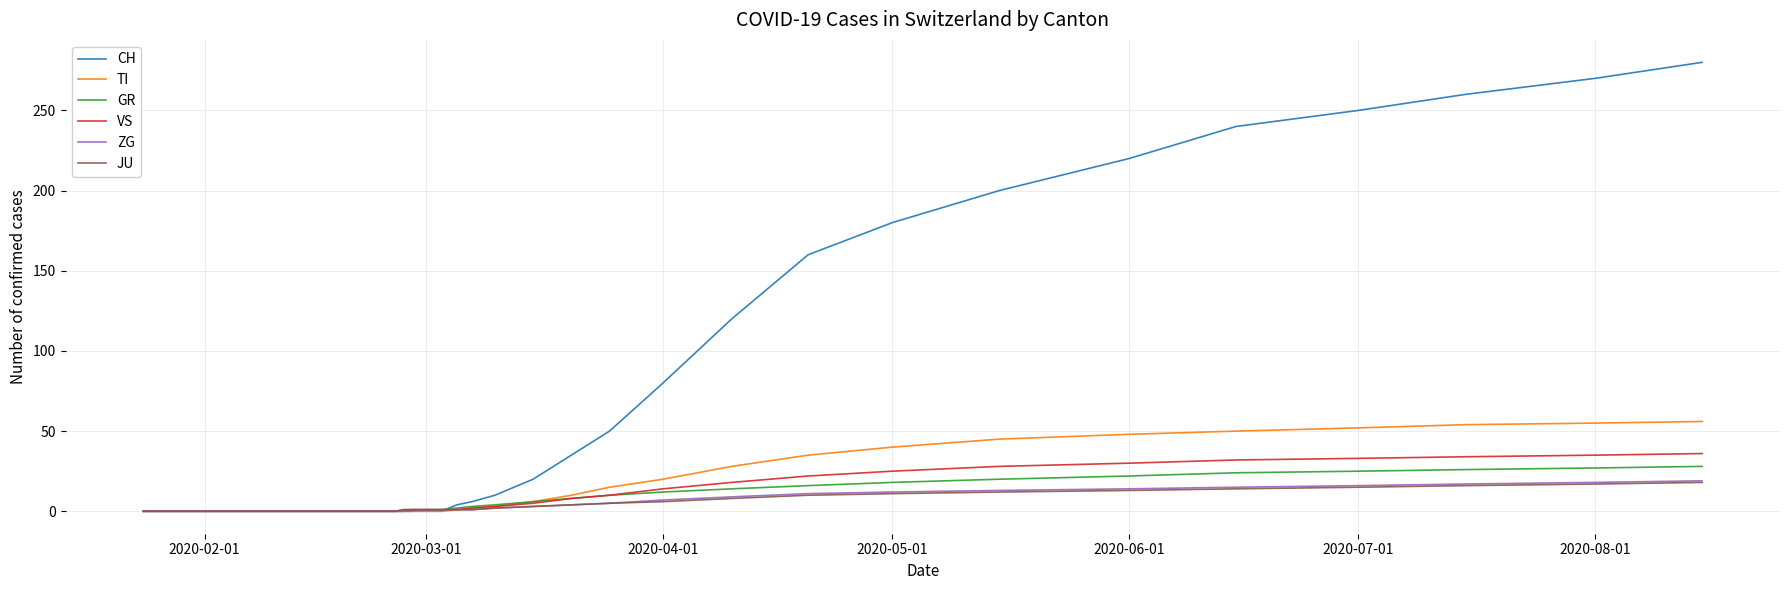

Which series has the largest range (max minus min)?

CH